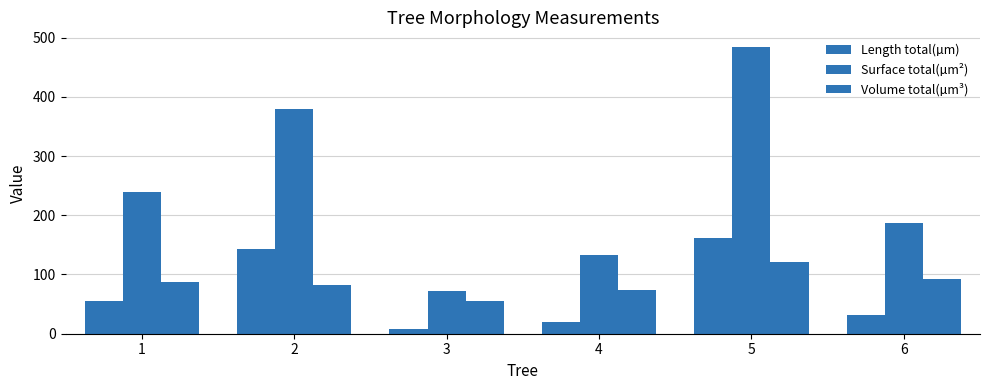

What is the lowest value of the Length total(µm) series?

7.4